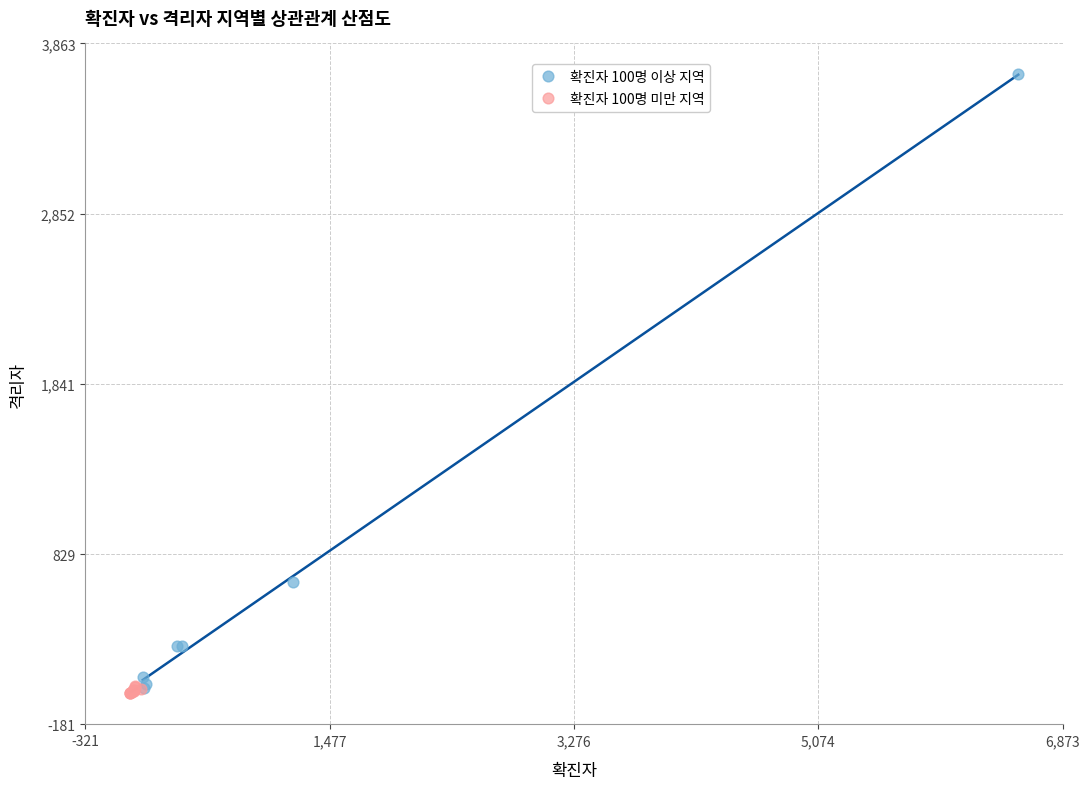

Which series has the widest spread of Y values?

확진자 100명 이상 지역